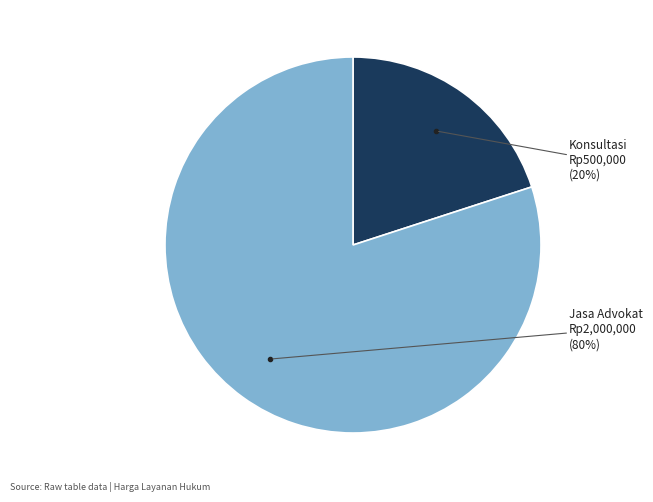

Rank the categories by value from highest to lowest.

Jasa Advokat, Konsultasi